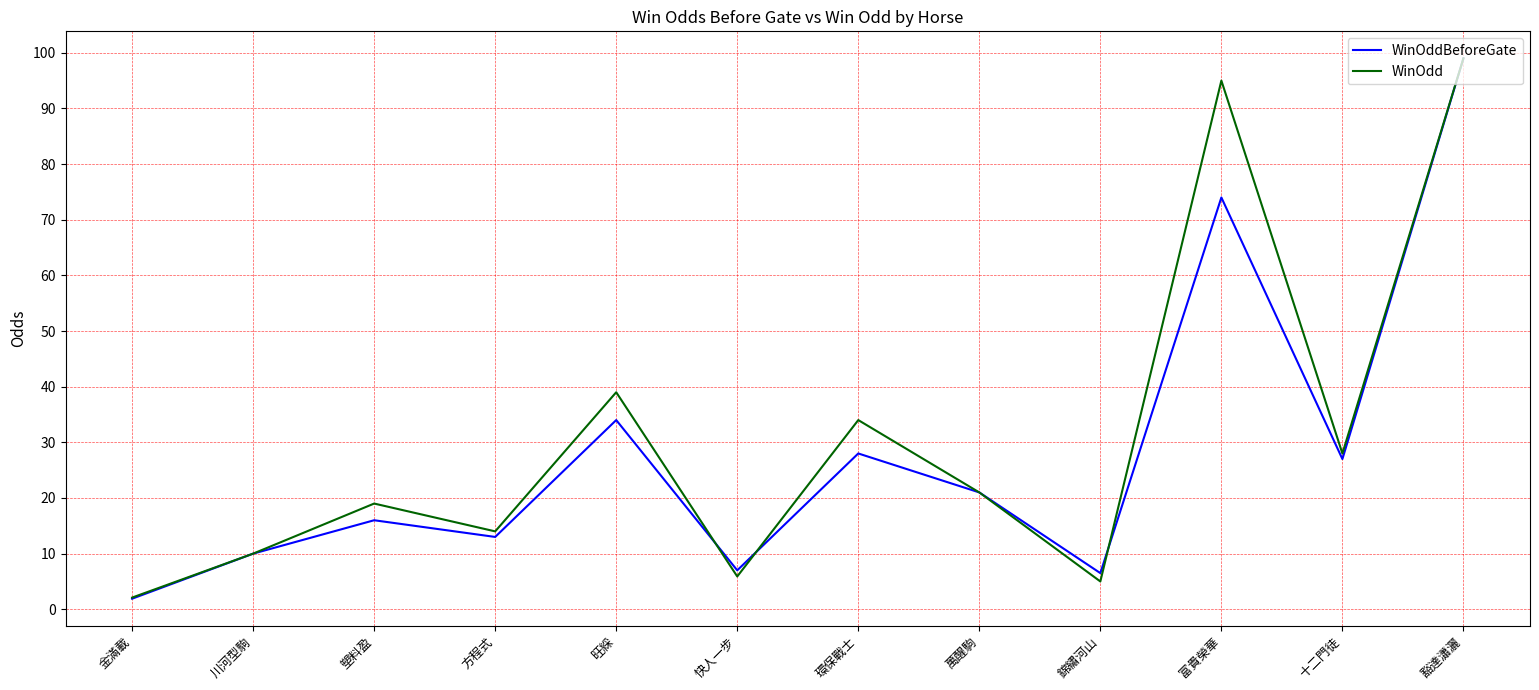

At which label is WinOddBeforeGate closest to 50?

旺綵